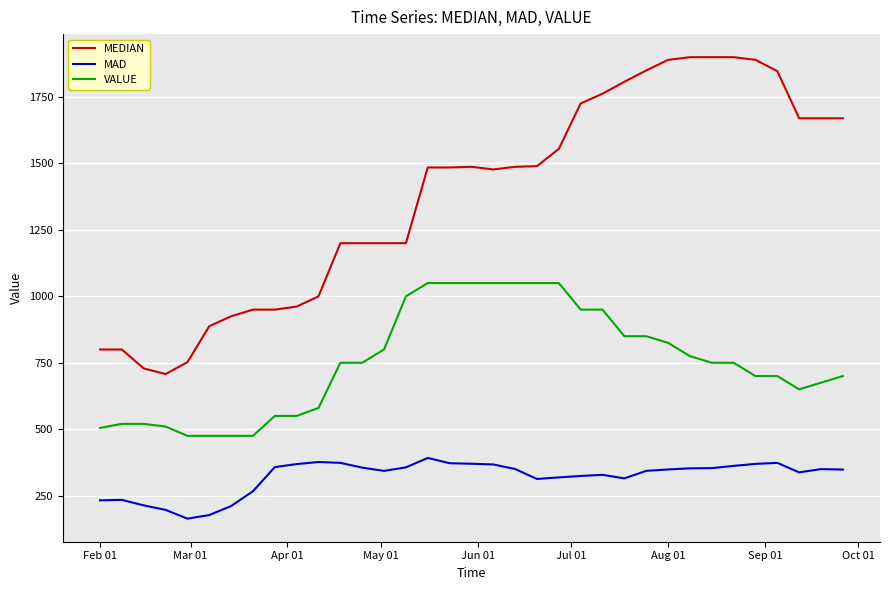

Which series has the largest total across all categories?

MEDIAN